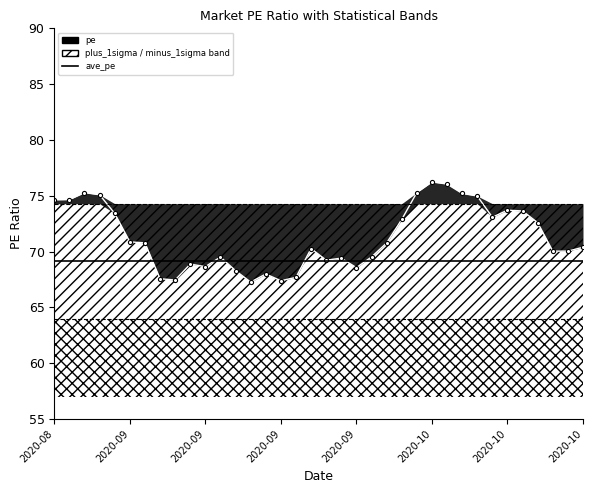

What is the value of the minus_1sigma point at the 29th from the left?

64.0